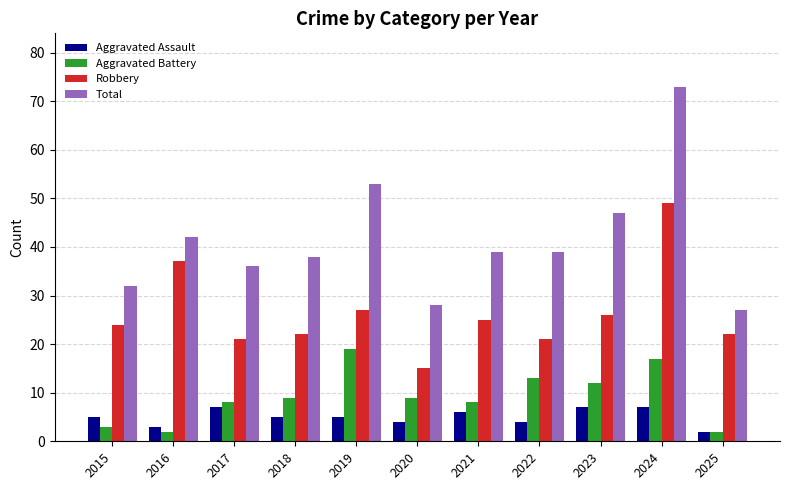

What is the spread (max minus min) of values at 2016?

40